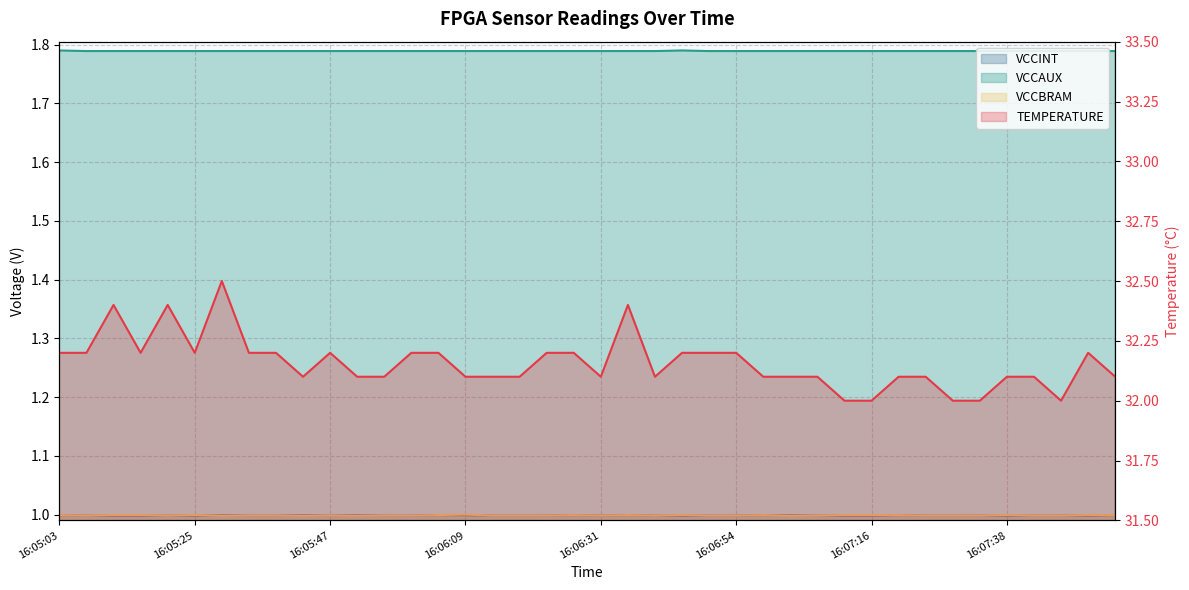

Reading left to right, list all the values displayed in this chart.

TEMPERATURE: 16:05:03=32.2	16:05:07=32.2	16:05:12=32.4	16:05:16=32.2	16:05:20=32.4	16:05:25=32.2	16:05:29=32.5	16:05:34=32.2	16:05:38=32.2	16:05:43=32.1	16:05:47=32.2	16:05:51=32.1	16:05:56=32.1	16:06:00=32.2	16:06:05=32.2	16:06:09=32.1	16:06:14=32.1	16:06:18=32.1	16:06:23=32.2	16:06:27=32.2	16:06:31=32.1	16:06:36=32.4	16:06:40=32.1	16:06:45=32.2	16:06:49=32.2	16:06:54=32.2	16:06:58=32.1	16:07:03=32.1	16:07:07=32.1	16:07:11=32.0	16:07:16=32.0	16:07:20=32.1	16:07:25=32.1	16:07:29=32.0	16:07:34=32.0	16:07:38=32.1	16:07:43=32.1	16:07:47=32.0	16:07:51=32.2	16:07:56=32.1
VCCINT: 16:05:03=1.0	16:05:07=1.0	16:05:12=1.0	16:05:16=1.0	16:05:20=1.0	16:05:25=1.0	16:05:29=1.0	16:05:34=1.0	16:05:38=1.0	16:05:43=1.0	16:05:47=1.0	16:05:51=1.0	16:05:56=1.0	16:06:00=1.0	16:06:05=1.0	16:06:09=1.0	16:06:14=1.0	16:06:18=1.0	16:06:23=1.0	16:06:27=1.0	16:06:31=1.0	16:06:36=1.0	16:06:40=1.0	16:06:45=1.0	16:06:49=1.0	16:06:54=1.0	16:06:58=1.0	16:07:03=1.0	16:07:07=1.0	16:07:11=1.0	16:07:16=1.0	16:07:20=1.0	16:07:25=1.0	16:07:29=1.0	16:07:34=1.0	16:07:38=1.0	16:07:43=1.0	16:07:47=1.0	16:07:51=1.0	16:07:56=1.0
VCCAUX: 16:05:03=1.8	16:05:07=1.8	16:05:12=1.8	16:05:16=1.8	16:05:20=1.8	16:05:25=1.8	16:05:29=1.8	16:05:34=1.8	16:05:38=1.8	16:05:43=1.8	16:05:47=1.8	16:05:51=1.8	16:05:56=1.8	16:06:00=1.8	16:06:05=1.8	16:06:09=1.8	16:06:14=1.8	16:06:18=1.8	16:06:23=1.8	16:06:27=1.8	16:06:31=1.8	16:06:36=1.8	16:06:40=1.8	16:06:45=1.8	16:06:49=1.8	16:06:54=1.8	16:06:58=1.8	16:07:03=1.8	16:07:07=1.8	16:07:11=1.8	16:07:16=1.8	16:07:20=1.8	16:07:25=1.8	16:07:29=1.8	16:07:34=1.8	16:07:38=1.8	16:07:43=1.8	16:07:47=1.8	16:07:51=1.8	16:07:56=1.8
VCCBRAM: 16:05:03=1.0	16:05:07=1.0	16:05:12=1.0	16:05:16=1.0	16:05:20=1.0	16:05:25=1.0	16:05:29=1.0	16:05:34=1.0	16:05:38=1.0	16:05:43=1.0	16:05:47=1.0	16:05:51=1.0	16:05:56=1.0	16:06:00=1.0	16:06:05=1.0	16:06:09=1.0	16:06:14=1.0	16:06:18=1.0	16:06:23=1.0	16:06:27=1.0	16:06:31=1.0	16:06:36=1.0	16:06:40=1.0	16:06:45=1.0	16:06:49=1.0	16:06:54=1.0	16:06:58=1.0	16:07:03=1.0	16:07:07=1.0	16:07:11=1.0	16:07:16=1.0	16:07:20=1.0	16:07:25=1.0	16:07:29=1.0	16:07:34=1.0	16:07:38=1.0	16:07:43=1.0	16:07:47=1.0	16:07:51=1.0	16:07:56=1.0